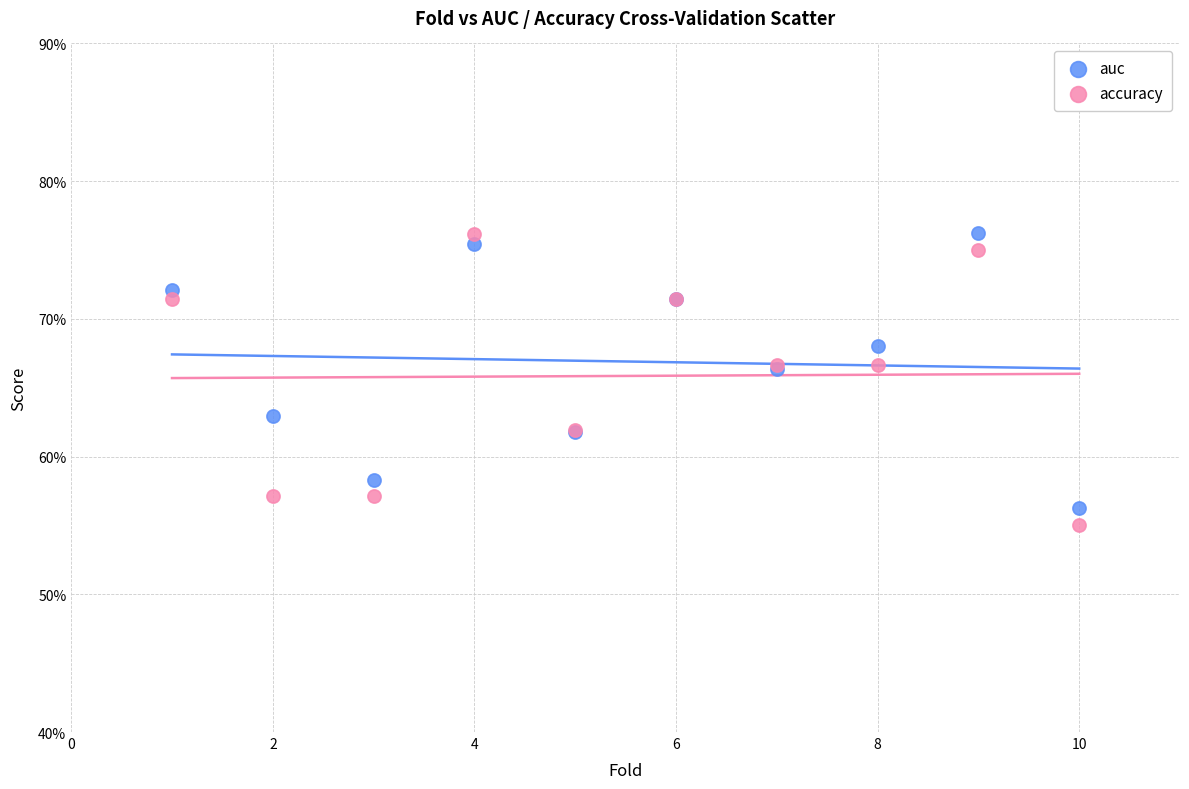

Which series has the largest Y range (max minus min)?

accuracy